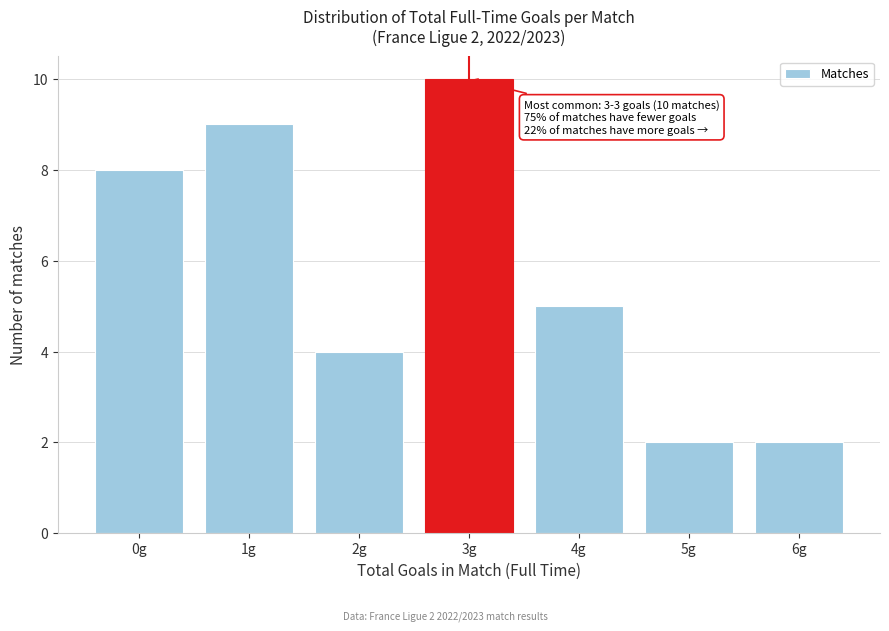

Reading left to right, list all the values displayed in this chart.

8	9	4	10	5	2	2